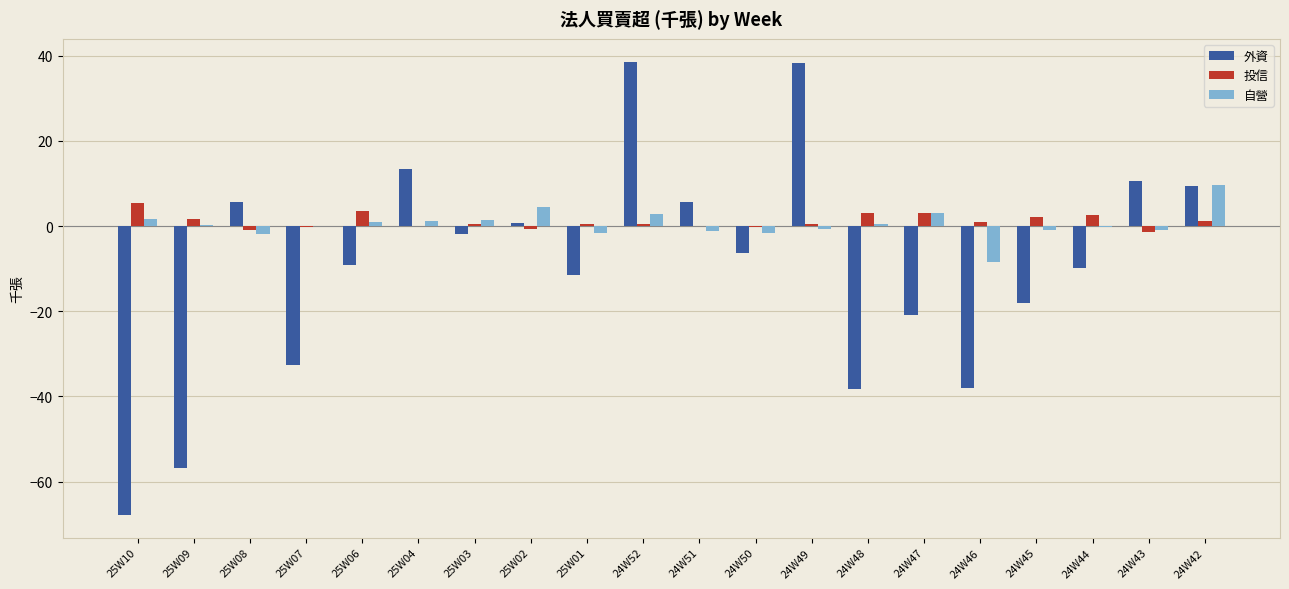

True or false: 投信 has a value of 0.6 at 25W03.

True